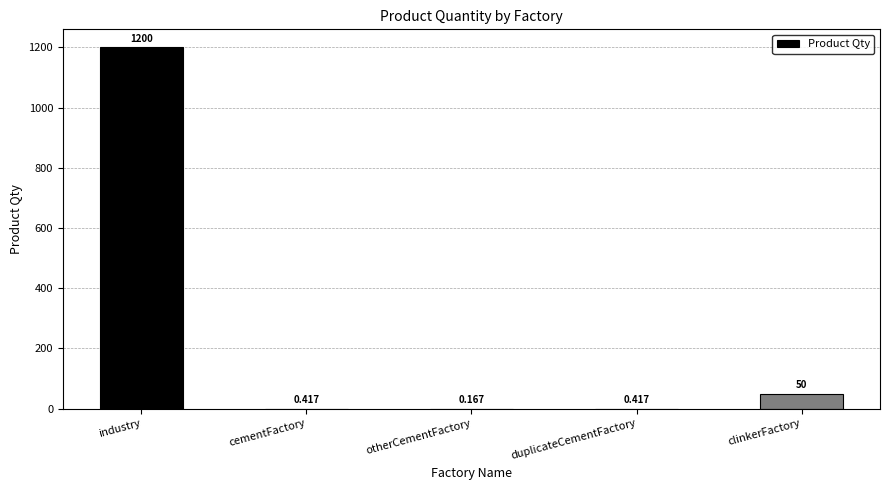

Which category has the highest value across all series?

industry